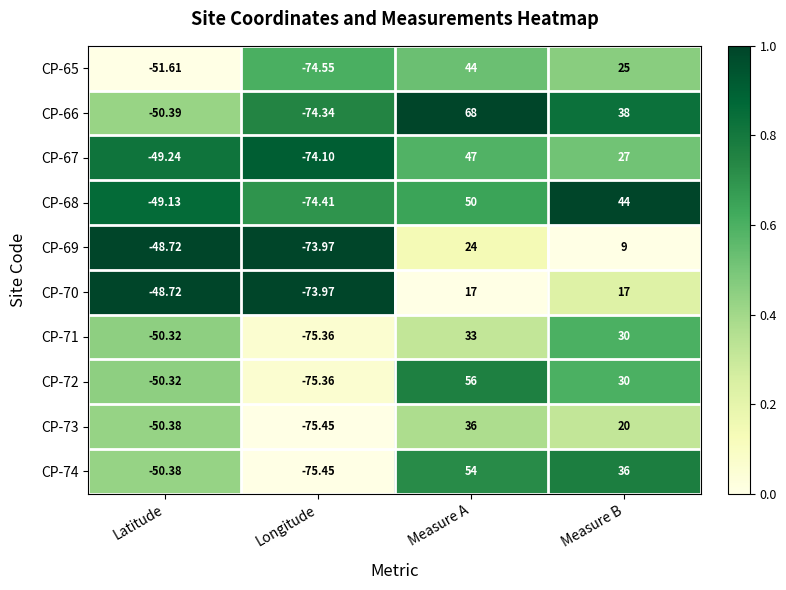

Where is CP-73 nearest to the value -19?

Latitude